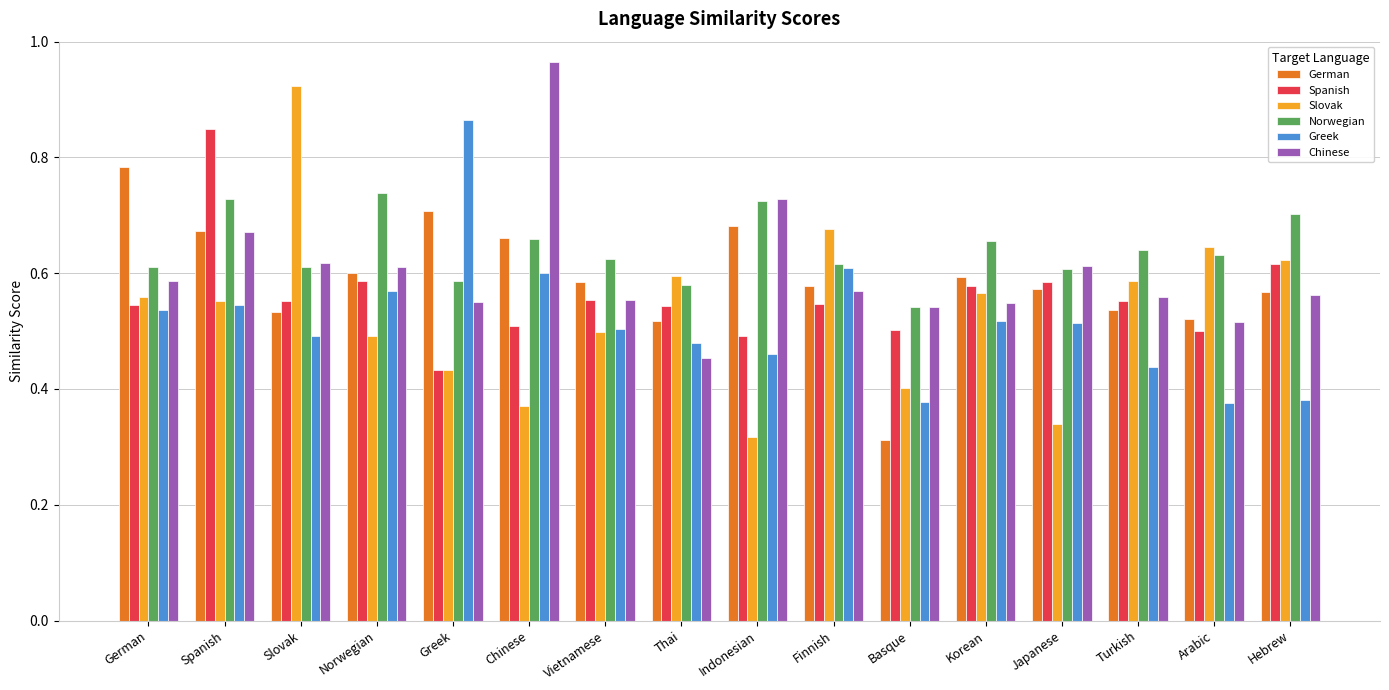

Is it true that Spanish equals 0.5 at Thai?

True